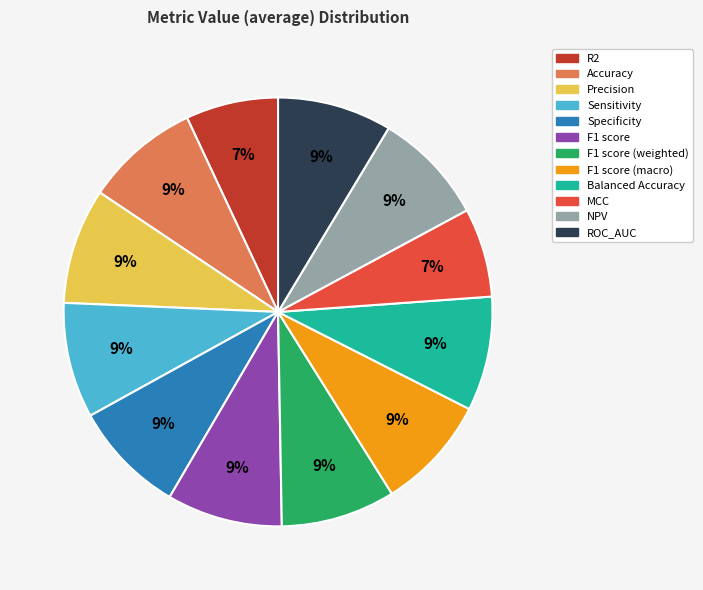

Does any single category account for the majority?

No